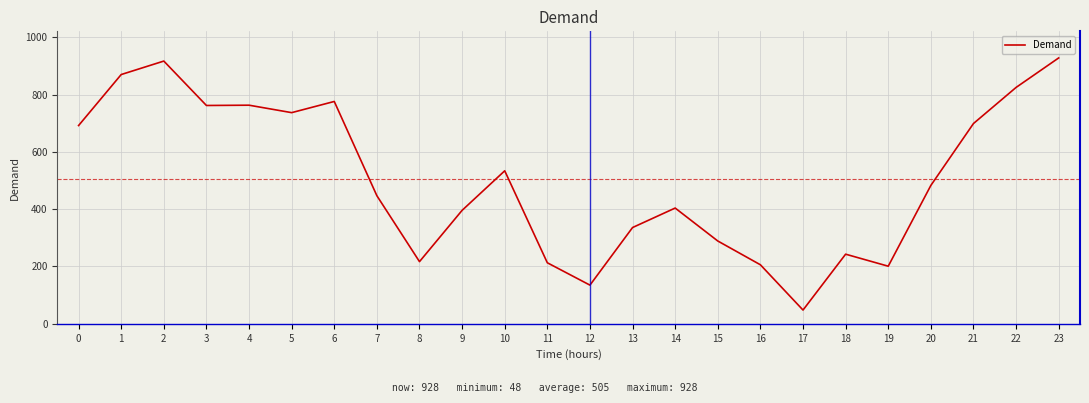

What is the difference between the maximum and minimum values?

880